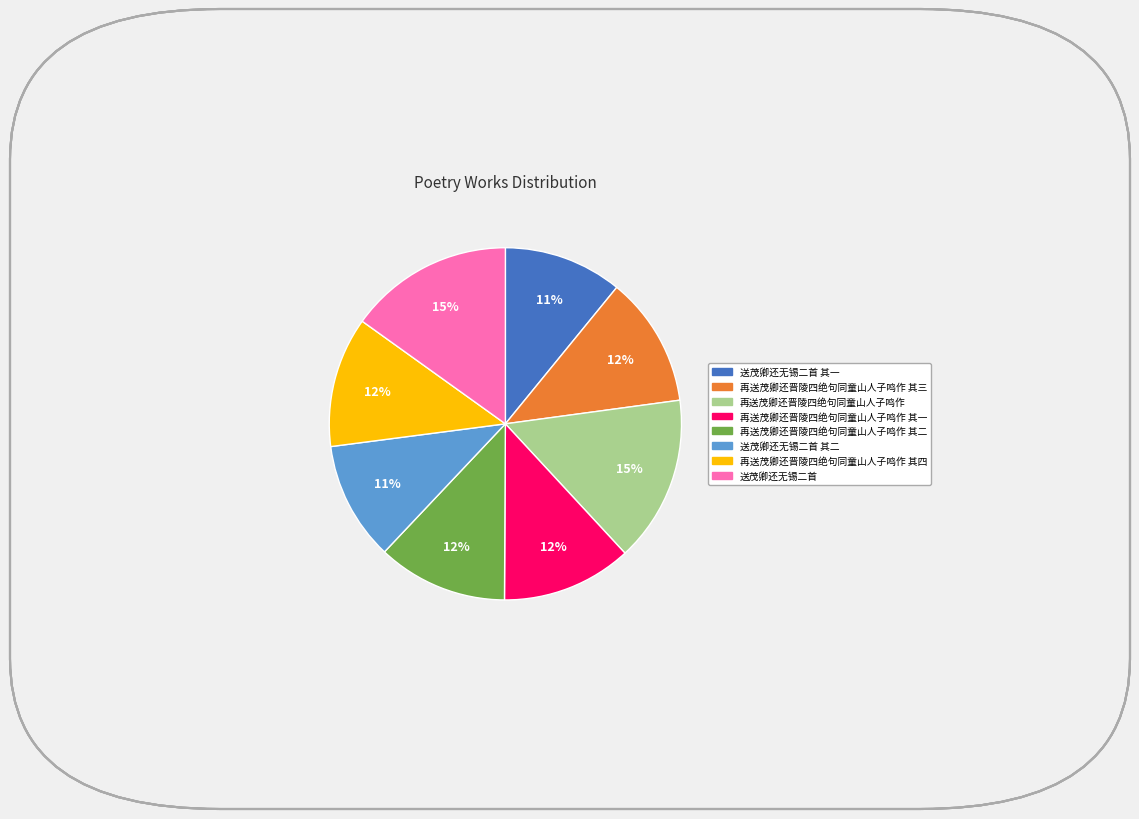

To the nearest percent, what is the difference between the largest and smallest slice percentages?

4%